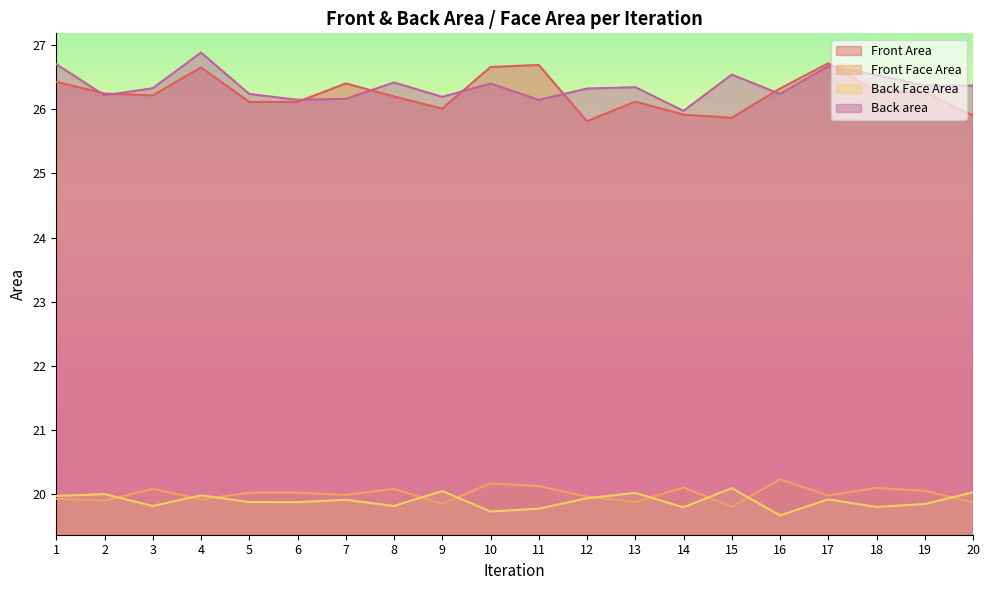

How many categories are shown in the chart?

20